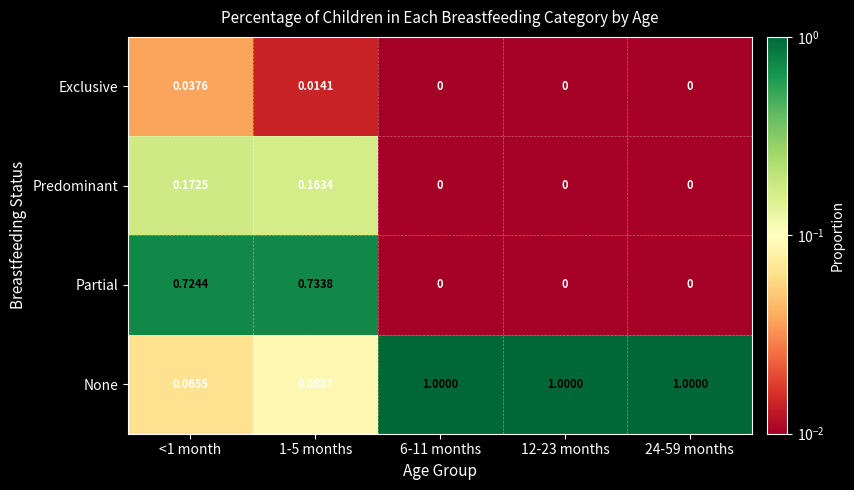

Which series has the widest spread of values?

None